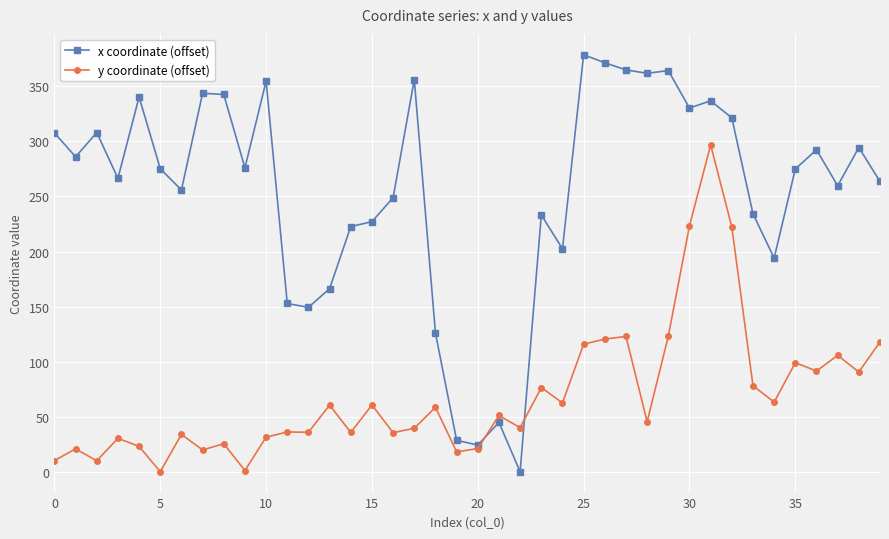

True or false: y coordinate (offset) and x coordinate (offset) cross at least once.

True